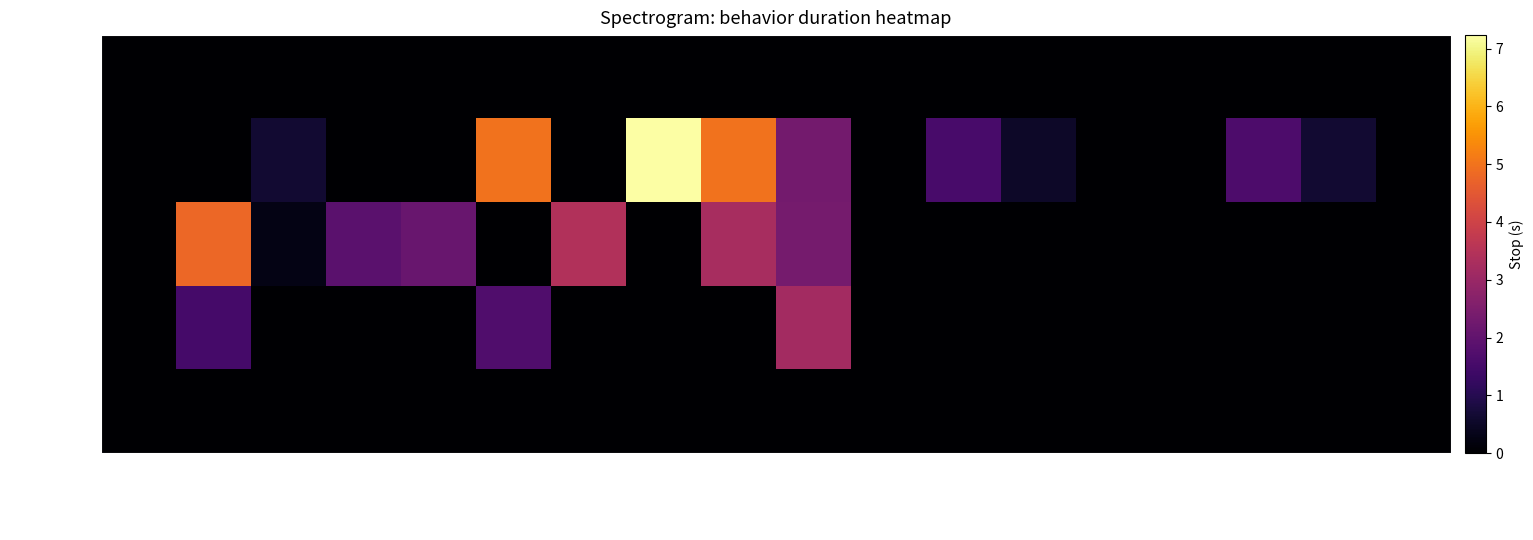

Reading left to right, list all the values displayed in this chart.

FM+: Seq_0_149=0.0	Seq_1050_1199=0.0	Seq_1200_1349=0.0	Seq_1350_1499=0.0	Seq_1500_1649=0.0	Seq_150_299=0.0	Seq_1650_1799=0.0	Seq_1800_1949=0.0	Seq_1950_2099=0.0	Seq_2100_2249=0.0	Seq_2250_2399=0.0	Seq_2400_2549=0.0	Seq_2550_2699=0.0	Seq_2700_2849=0.0	Seq_2850_2999=0.0	Seq_3000_3149=0.0	Seq_300_449=0.0	Seq_3150_3299=0.0
Foot-Foot: Seq_0_149=0.0	Seq_1050_1199=1.5	Seq_1200_1349=0.0	Seq_1350_1499=0.0	Seq_1500_1649=0.0	Seq_150_299=1.7	Seq_1650_1799=0.0	Seq_1800_1949=0.0	Seq_1950_2099=0.0	Seq_2100_2249=3.2	Seq_2250_2399=0.0	Seq_2400_2549=0.0	Seq_2550_2699=0.0	Seq_2700_2849=0.0	Seq_2850_2999=0.0	Seq_3000_3149=0.0	Seq_300_449=0.0	Seq_3150_3299=0.0
Extended Leg: Seq_0_149=0.0	Seq_1050_1199=4.8	Seq_1200_1349=0.3	Seq_1350_1499=1.9	Seq_1500_1649=2.1	Seq_150_299=0.0	Seq_1650_1799=3.4	Seq_1800_1949=0.0	Seq_1950_2099=3.3	Seq_2100_2249=2.4	Seq_2250_2399=0.0	Seq_2400_2549=0.0	Seq_2550_2699=0.0	Seq_2700_2849=0.0	Seq_2850_2999=0.0	Seq_3000_3149=0.0	Seq_300_449=0.0	Seq_3150_3299=0.0
Extended arm: Seq_0_149=0.0	Seq_1050_1199=0.0	Seq_1200_1349=0.6	Seq_1350_1499=0.0	Seq_1500_1649=0.0	Seq_150_299=5.0	Seq_1650_1799=0.0	Seq_1800_1949=7.2	Seq_1950_2099=5.0	Seq_2100_2249=2.3	Seq_2250_2399=0.0	Seq_2400_2549=1.6	Seq_2550_2699=0.5	Seq_2700_2849=0.0	Seq_2850_2999=0.0	Seq_3000_3149=1.7	Seq_300_449=0.6	Seq_3150_3299=0.0
Sym Posture: Seq_0_149=0.0	Seq_1050_1199=0.0	Seq_1200_1349=0.0	Seq_1350_1499=0.0	Seq_1500_1649=0.0	Seq_150_299=0.0	Seq_1650_1799=0.0	Seq_1800_1949=0.0	Seq_1950_2099=0.0	Seq_2100_2249=0.0	Seq_2250_2399=0.0	Seq_2400_2549=0.0	Seq_2550_2699=0.0	Seq_2700_2849=0.0	Seq_2850_2999=0.0	Seq_3000_3149=0.0	Seq_300_449=0.0	Seq_3150_3299=0.0